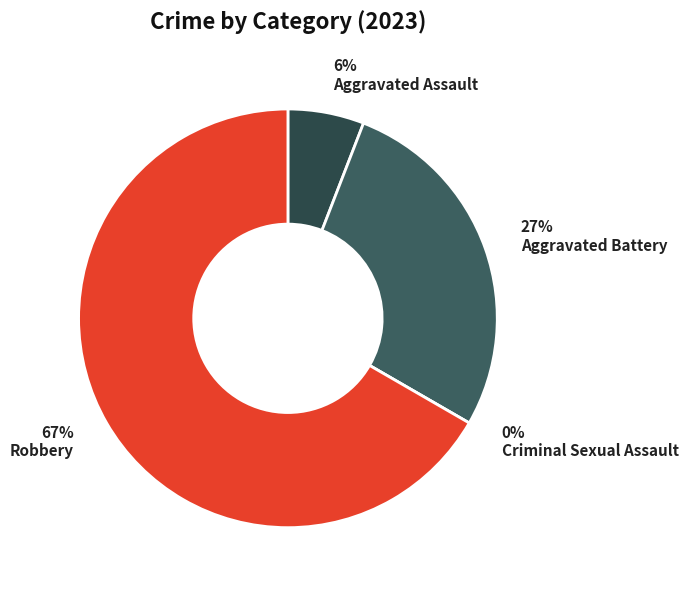

Is it true that Criminal Sexual Assault is 7% of the pie?

False